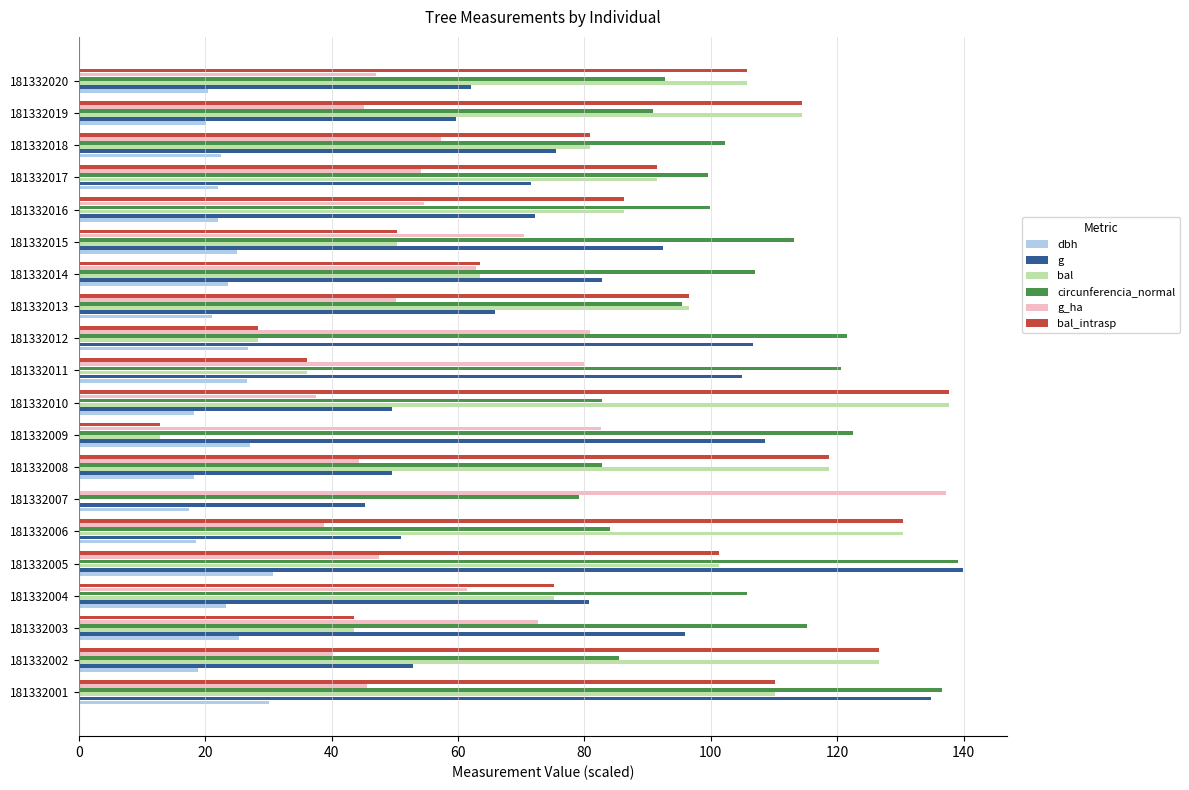

Which category has the highest value in the bal_intrasp series?

181332010